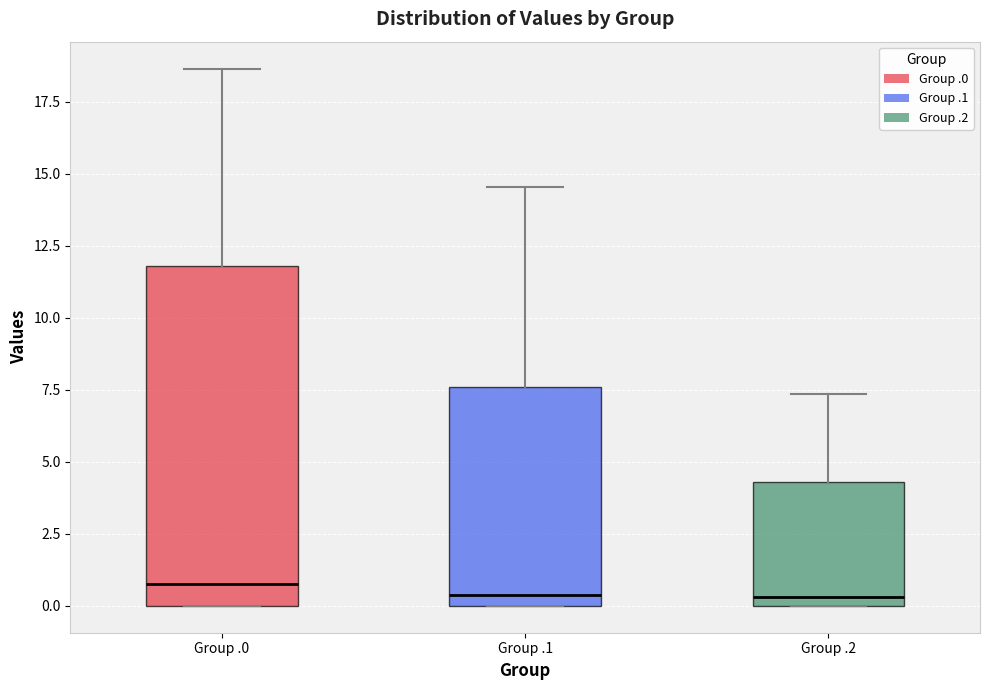

Which box is the tallest, from its lower edge to its upper edge?

Group .0